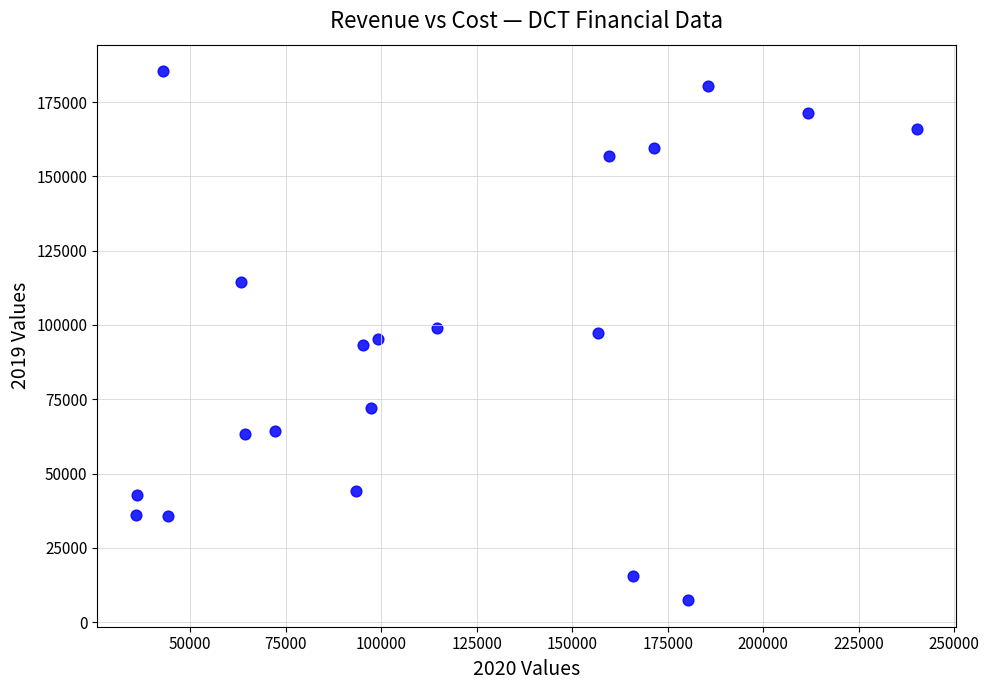

What is the range of X values (max minus min)?

204400